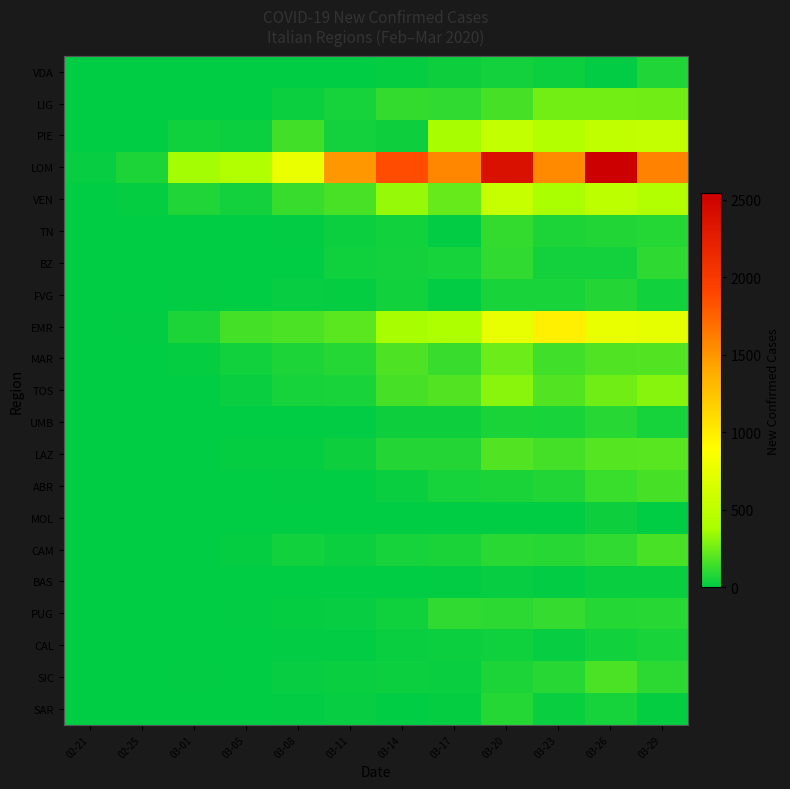

What is the total value across all series at 03-26?

6153